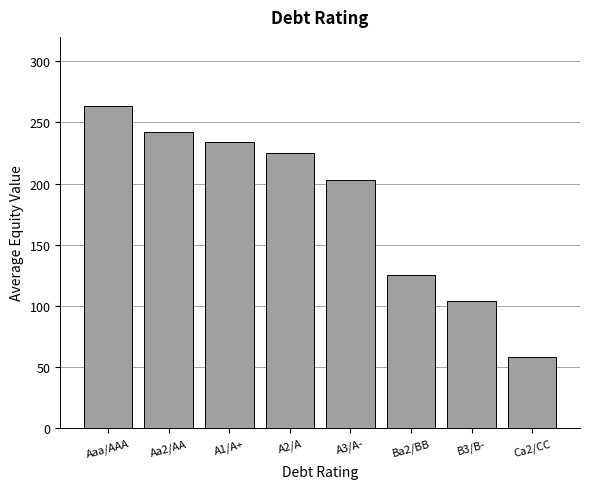

What is the sum of all values?

1455.5